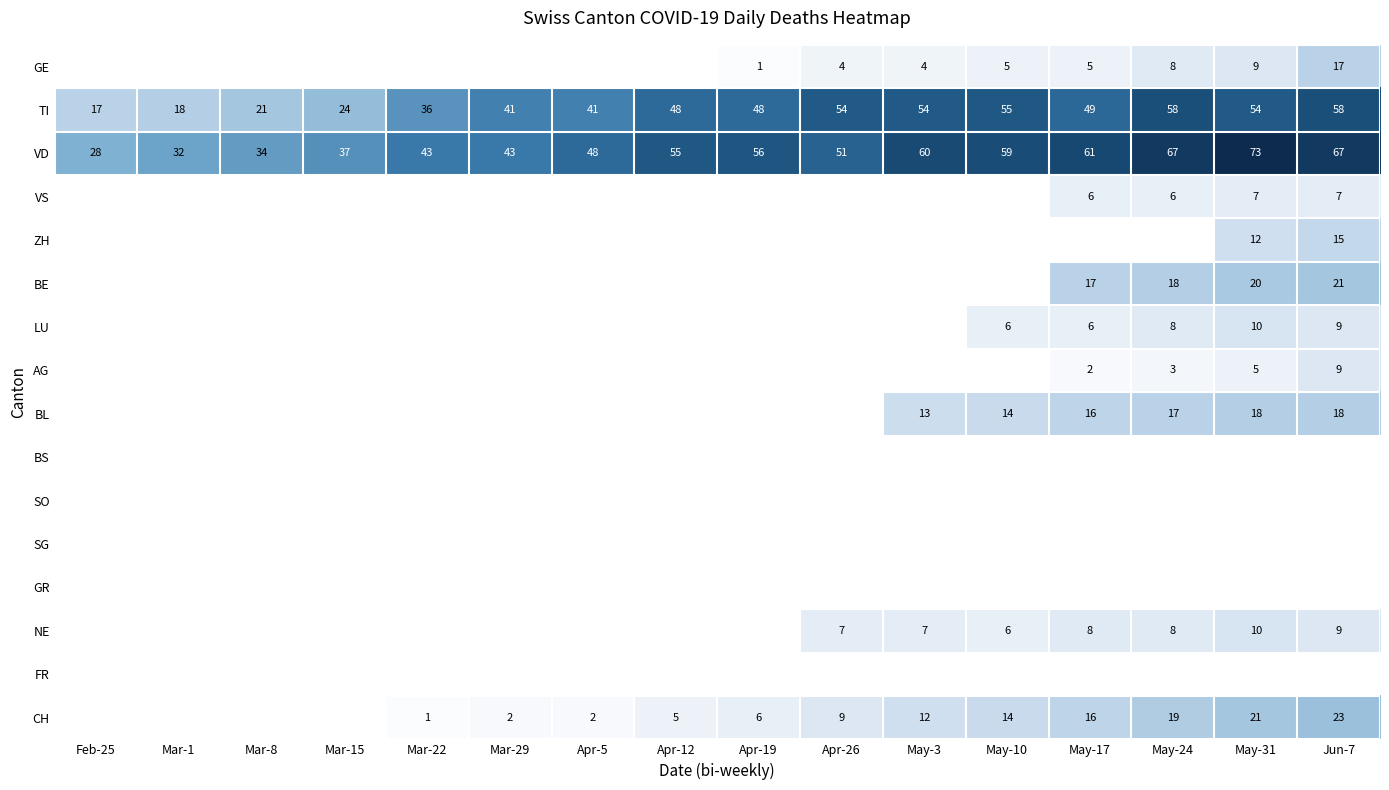

Is the value of AG at Apr-12 greater than the value of VS at May-10?

No